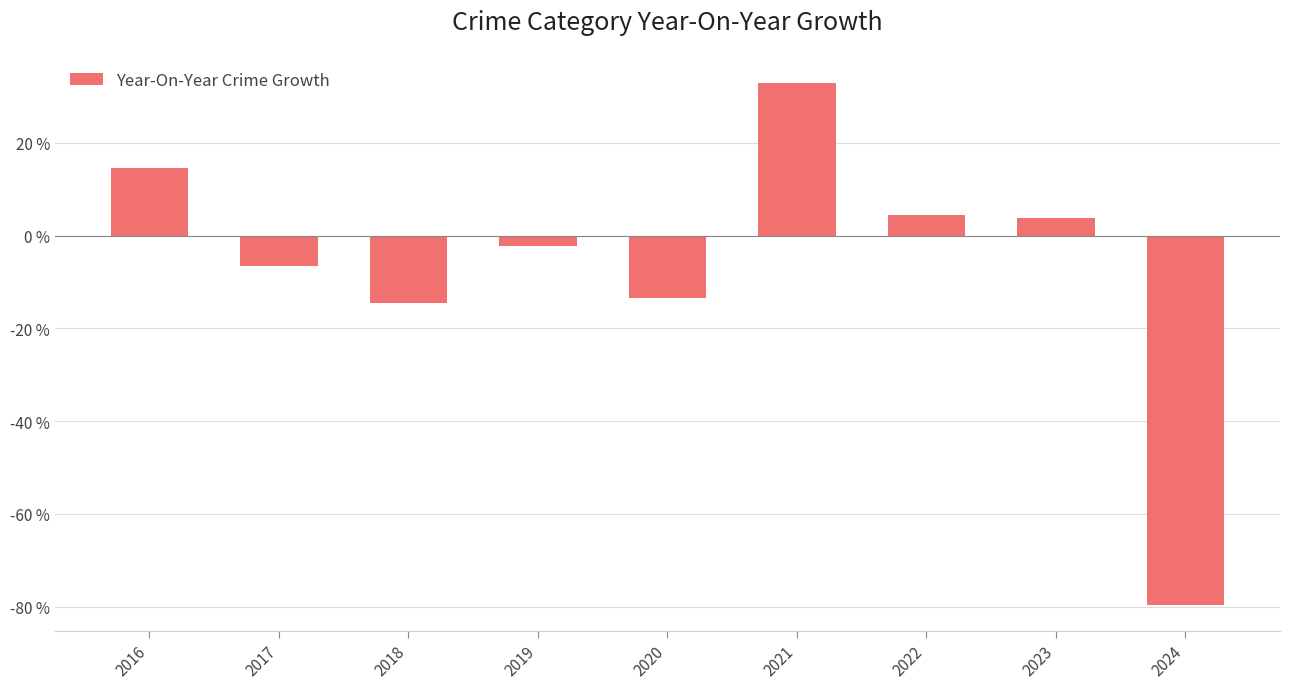

How many values exceed -2?

4